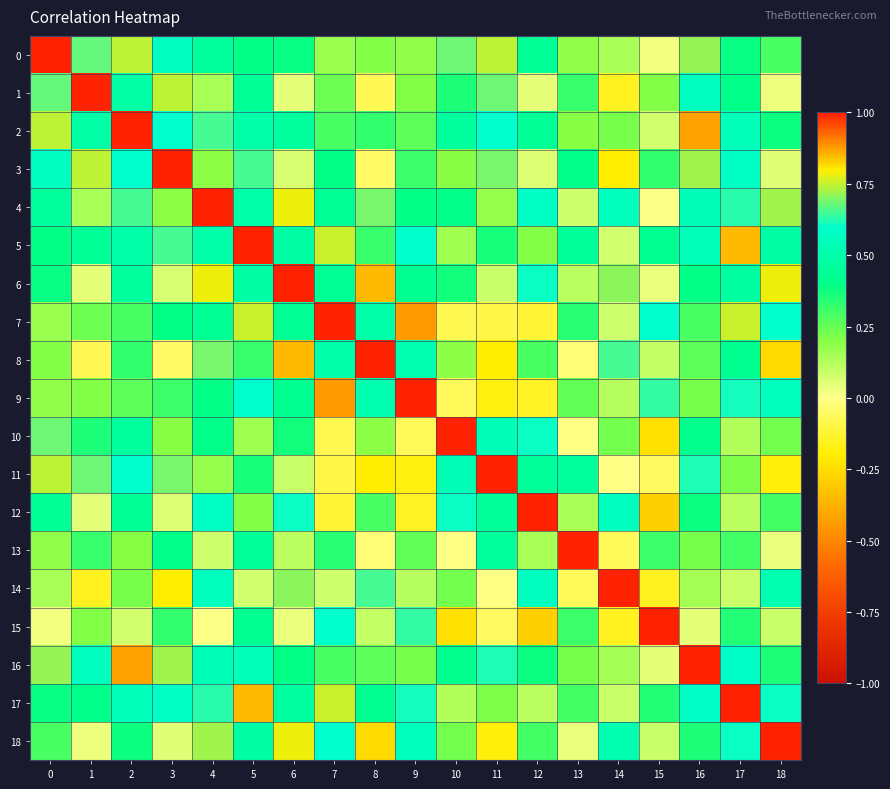

At 1, list the series in order from smallest to largest.

14, 8, 18, 6, 12, 4, 9, 15, 7, 13, 10, 17, 5, 2, 16, 0, 11, 3, 1